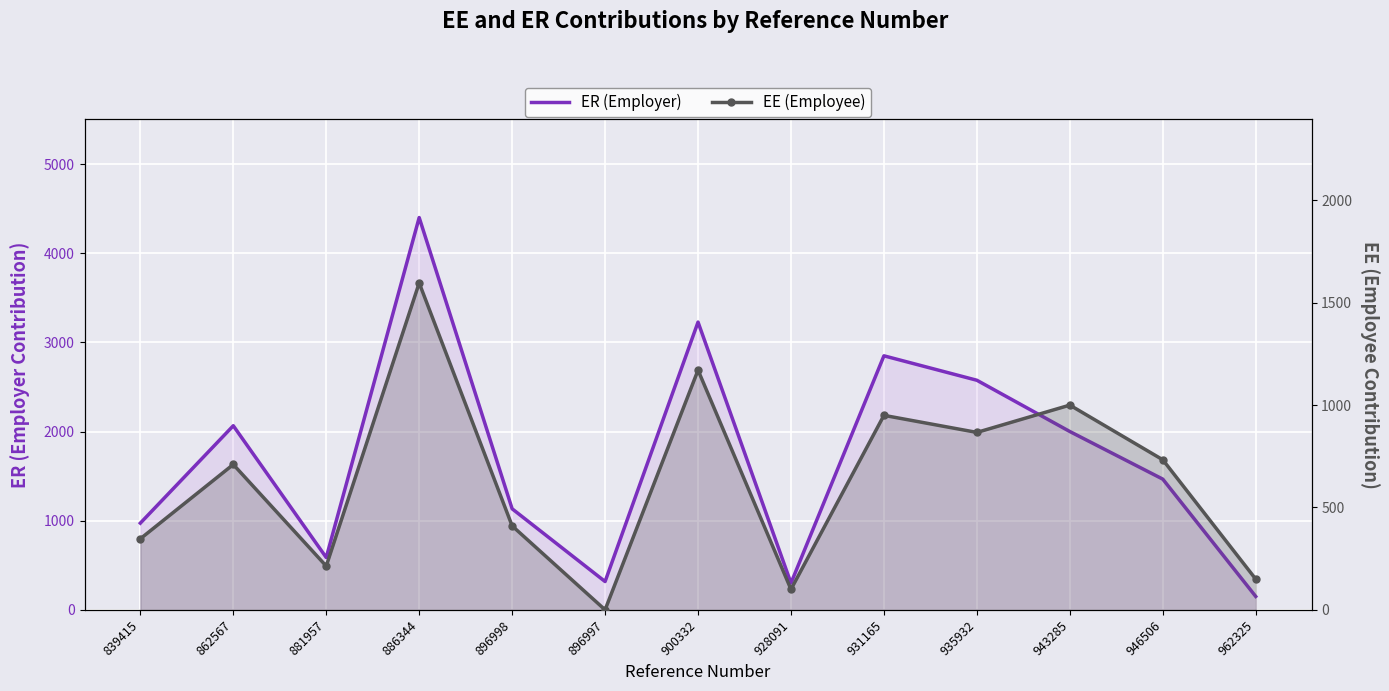

True or false: ER (Employer) and EE (Employee) intersect in this chart.

False